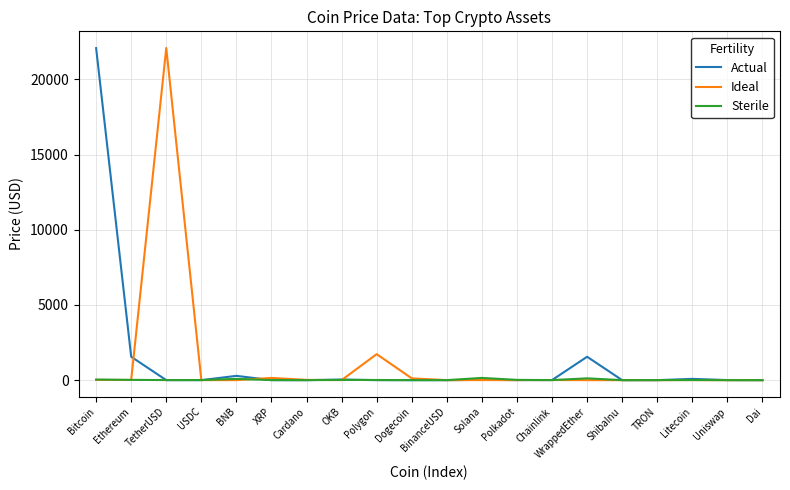

Between TetherUSD and ShibaInu, which series saw the biggest shift?

Ideal